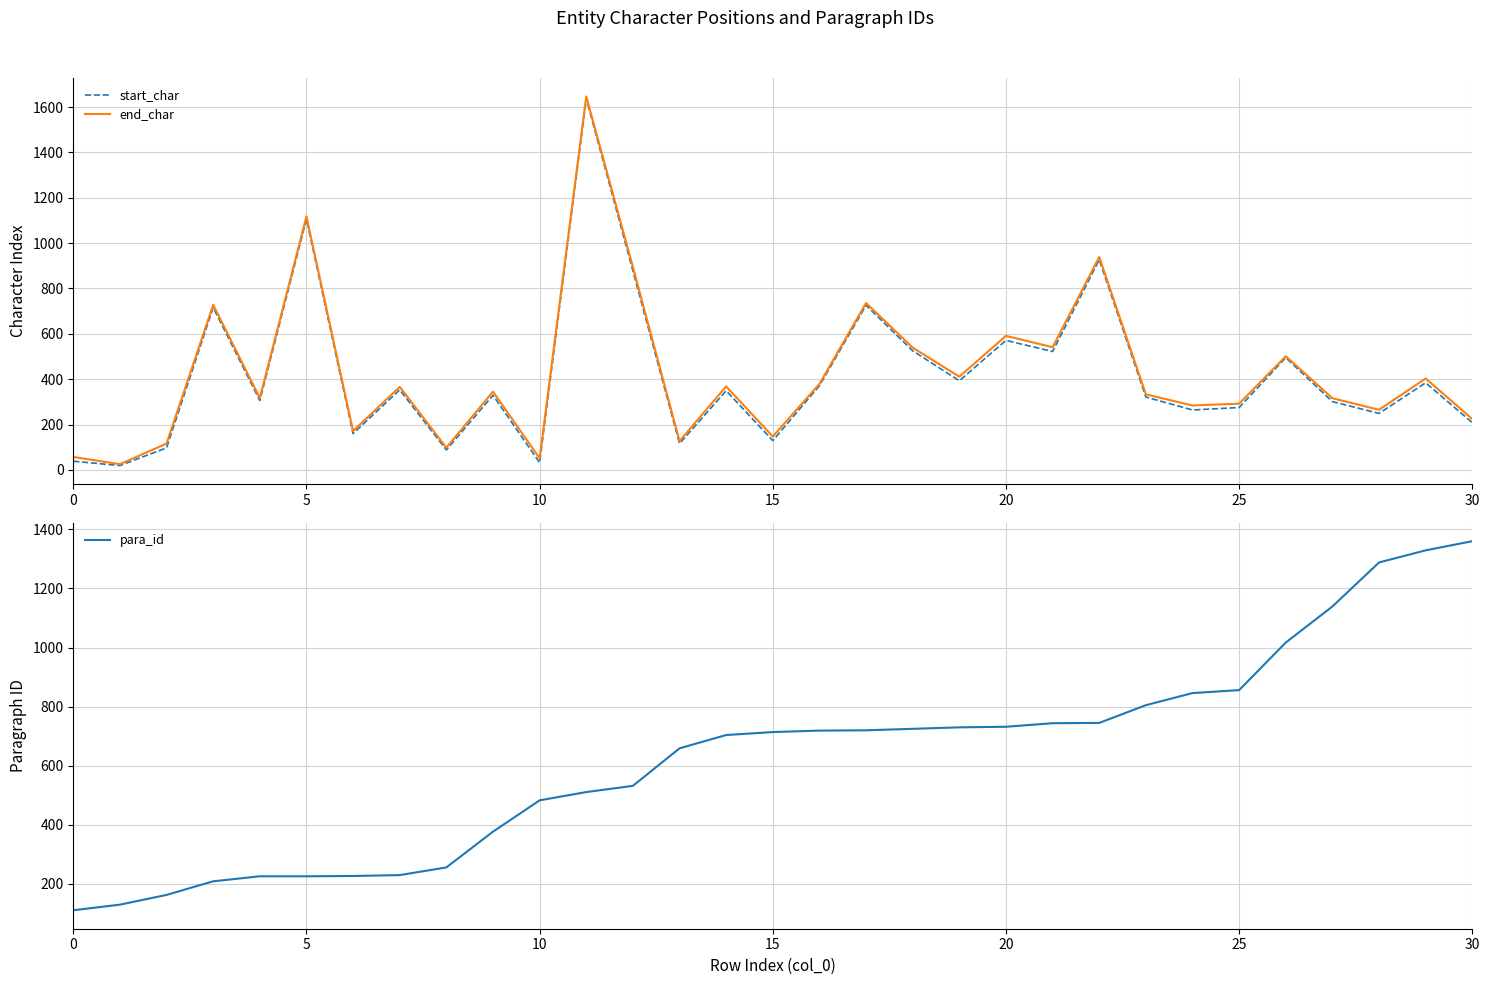

Rank the series at 14 from lowest to highest value.

start_char, end_char, para_id